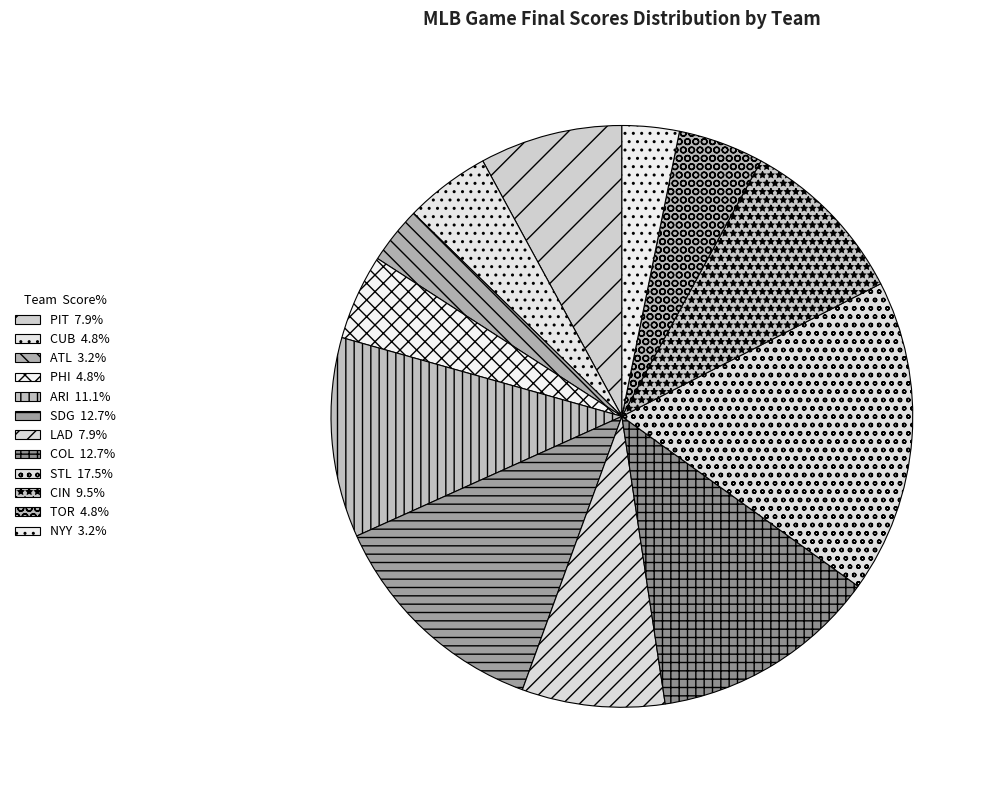

What is the change in value from CUB to NYY?

-1